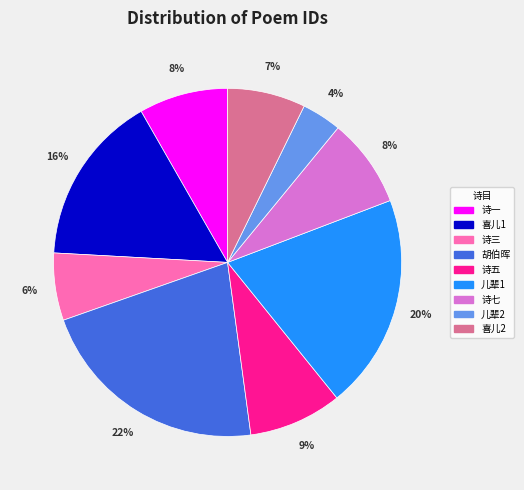

How many slices are in this pie chart?

9